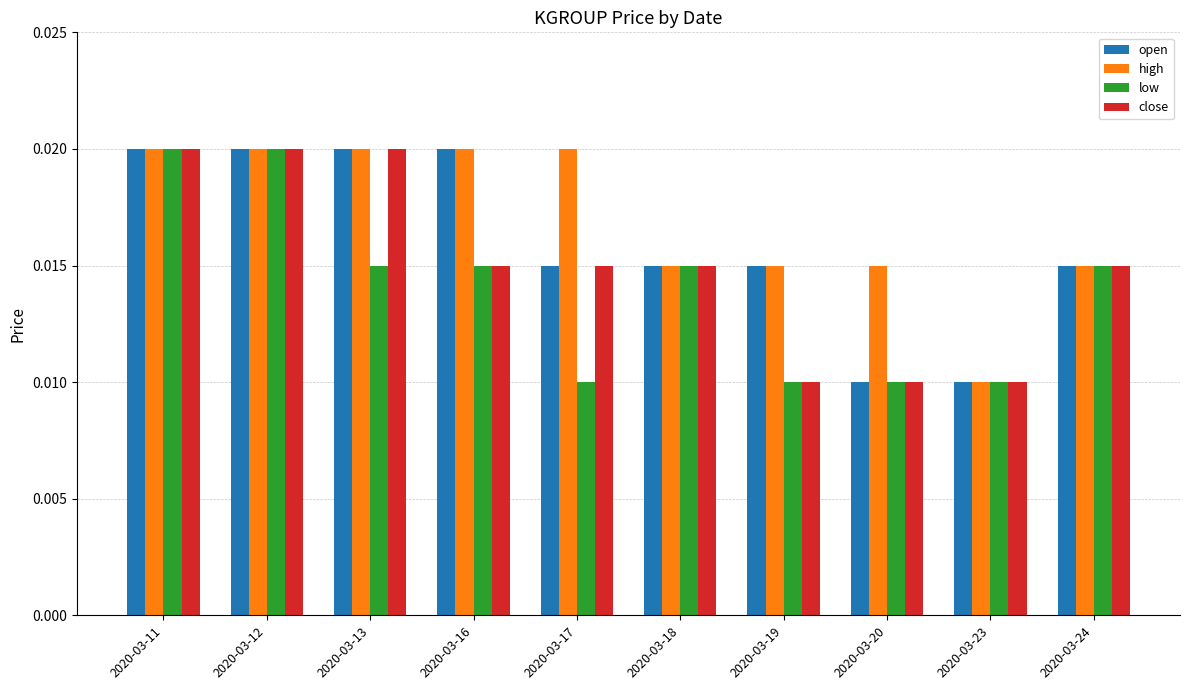

What is the total value across all series at 2020-03-18?

0.1